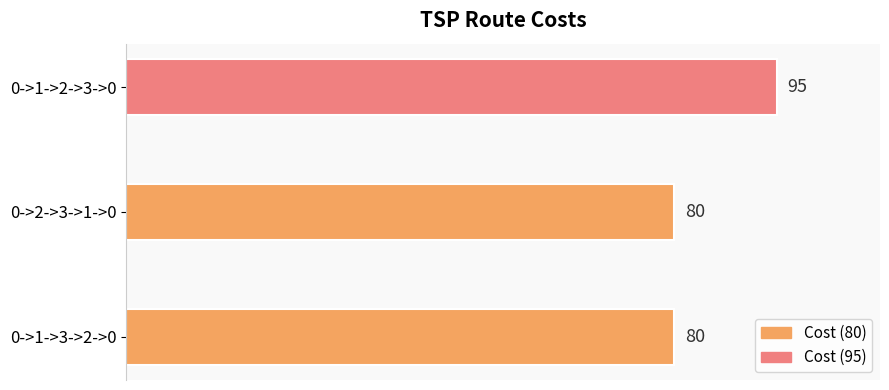

Are the bars horizontal?

Yes